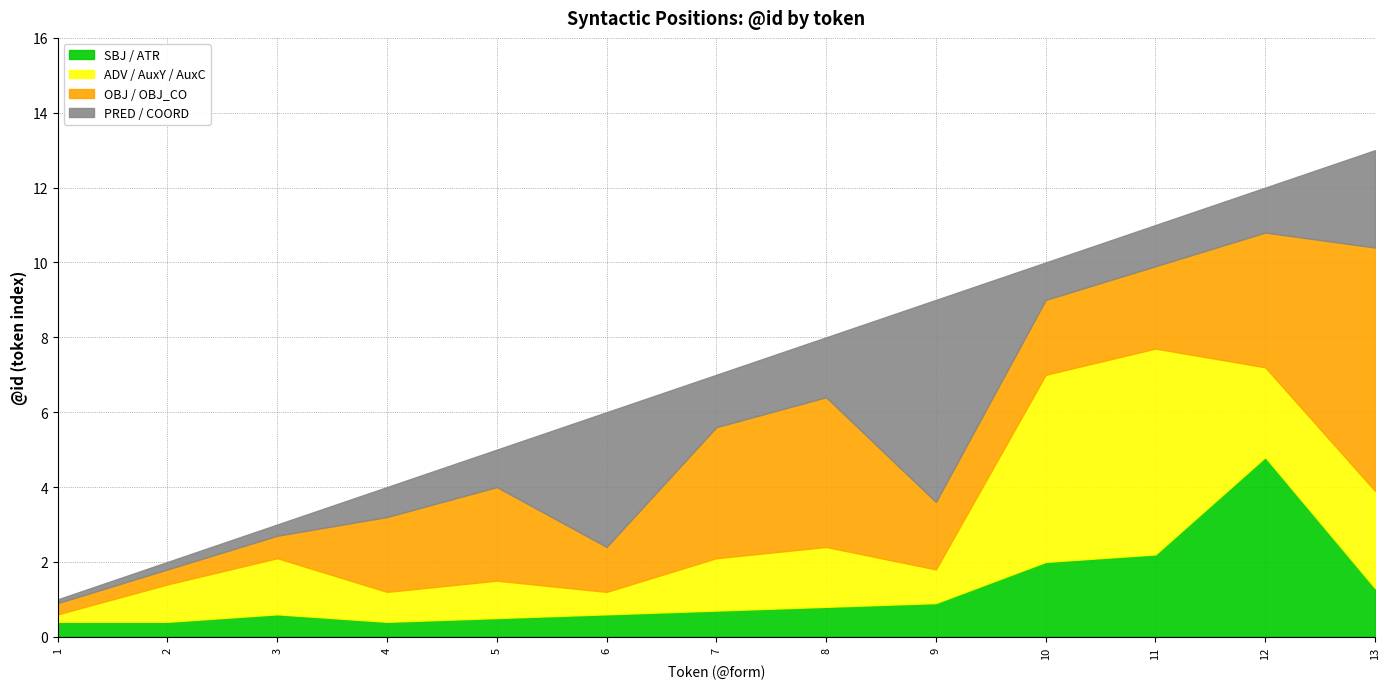

How many lines are shown in the chart?

4